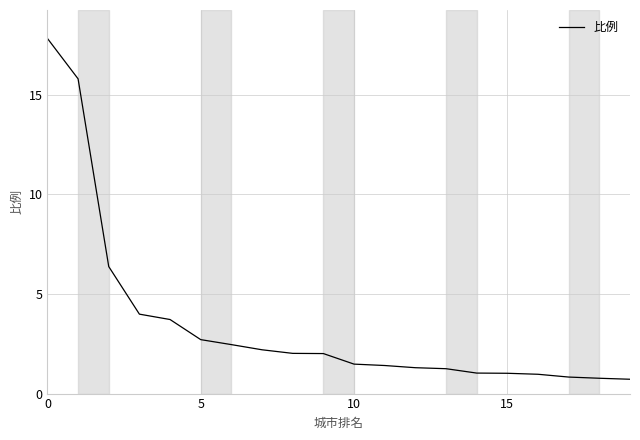

What is the maximum value shown in the chart?

17.8